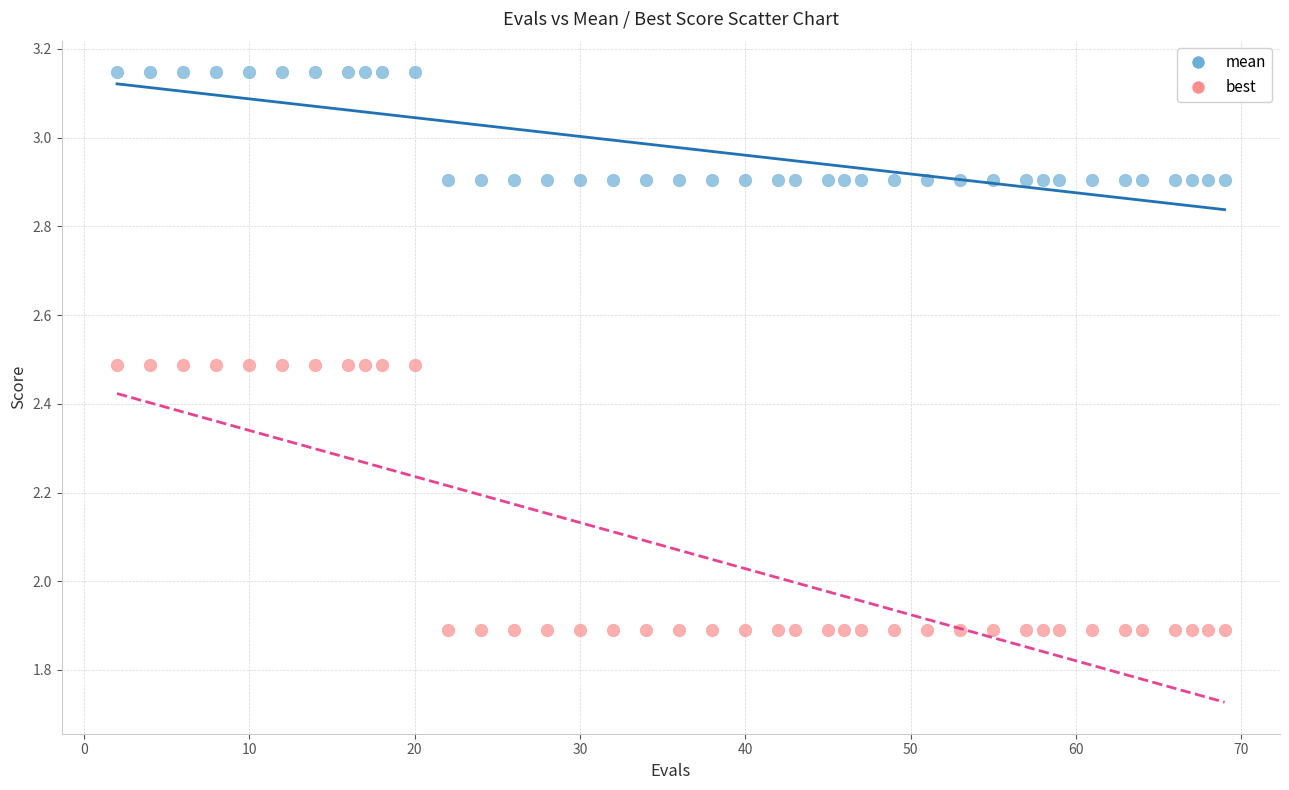

What are all the series names shown in the legend?

mean, best